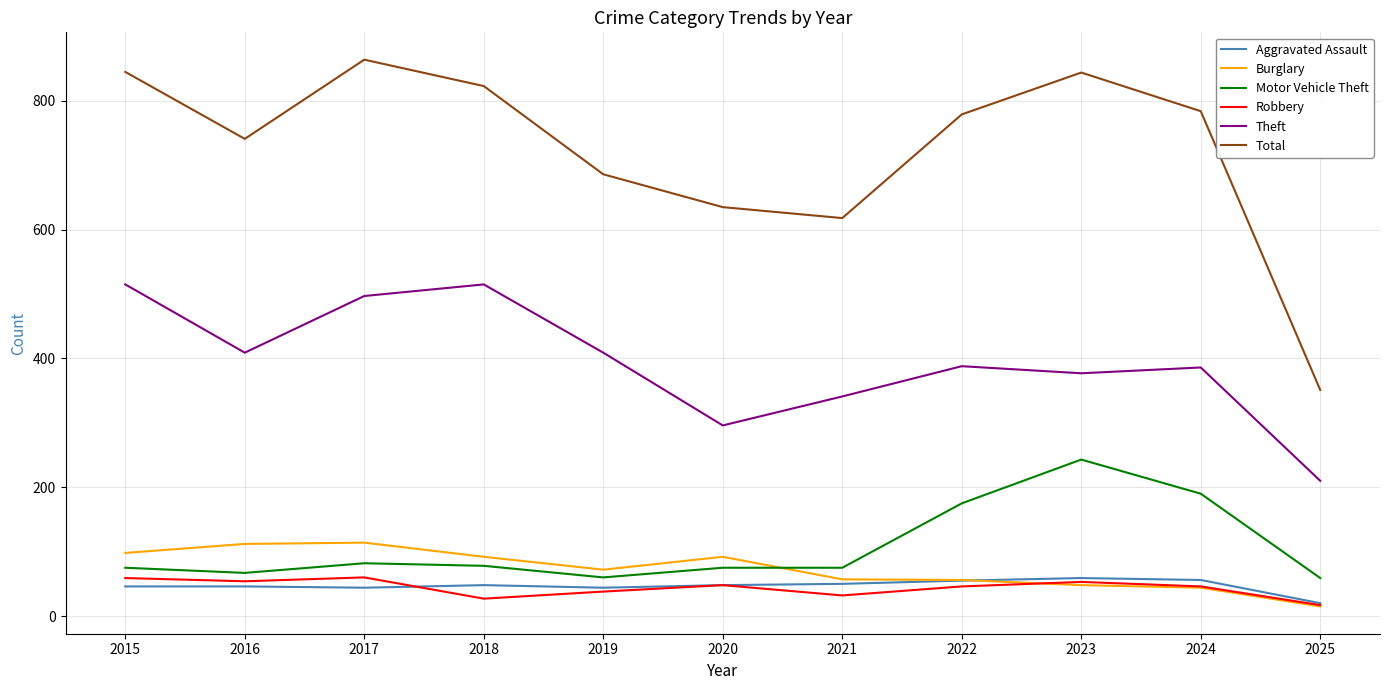

What is the maximum value shown in the chart?

864